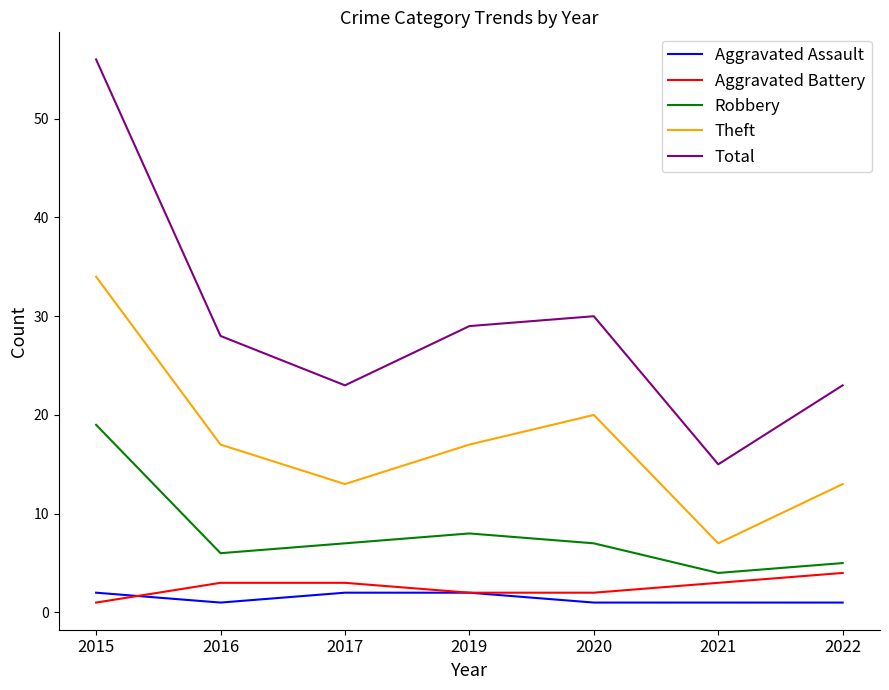

Where is Robbery nearest to the value 11?

2019